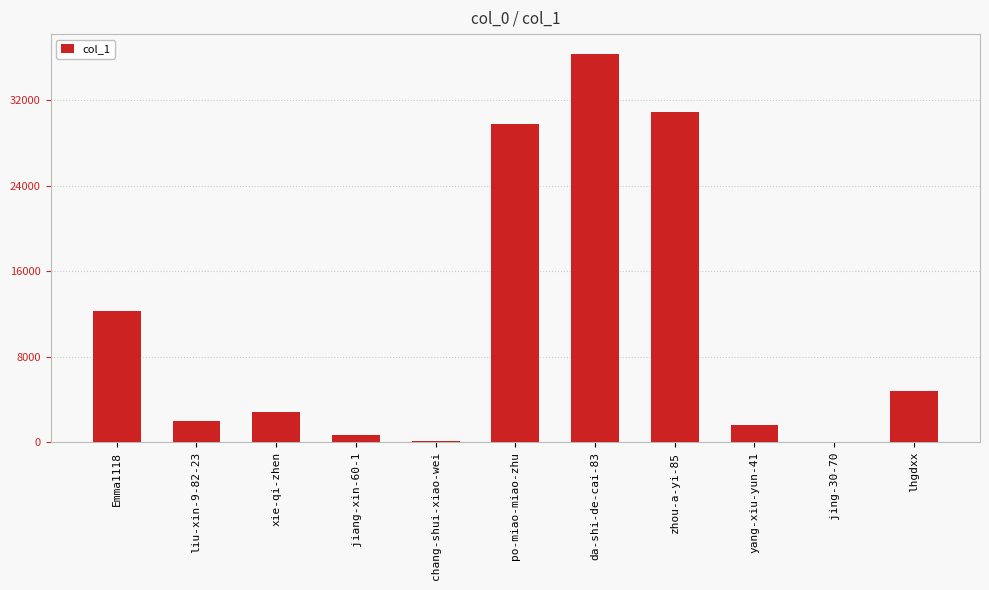

What is the change in value from jiang-xin-60-1 to zhou-a-yi-85?

+30145